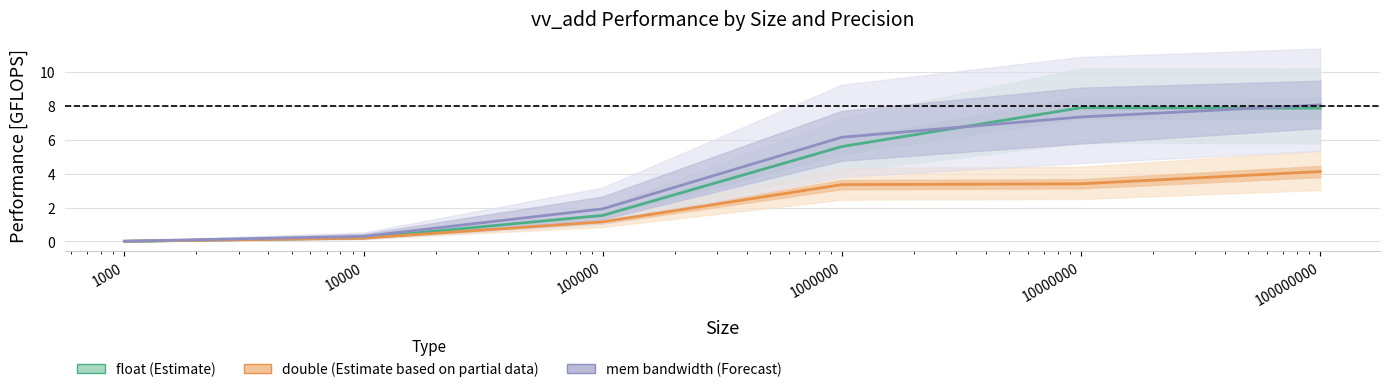

Reading left to right, extract all data points from this chart.

float (Estimate): 0.0	0.2	1.5	5.6	7.9	7.9
double (Estimate based on partial data): 0.0	0.2	1.2	3.4	3.4	4.1
mem bandwidth (Forecast): 0.0	0.3	1.9	6.2	7.3	8.1